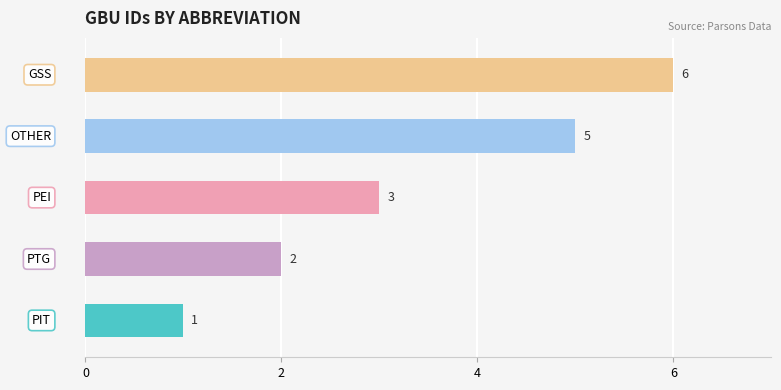

Reading top to bottom, list all the values displayed in this chart.

6	5	3	2	1